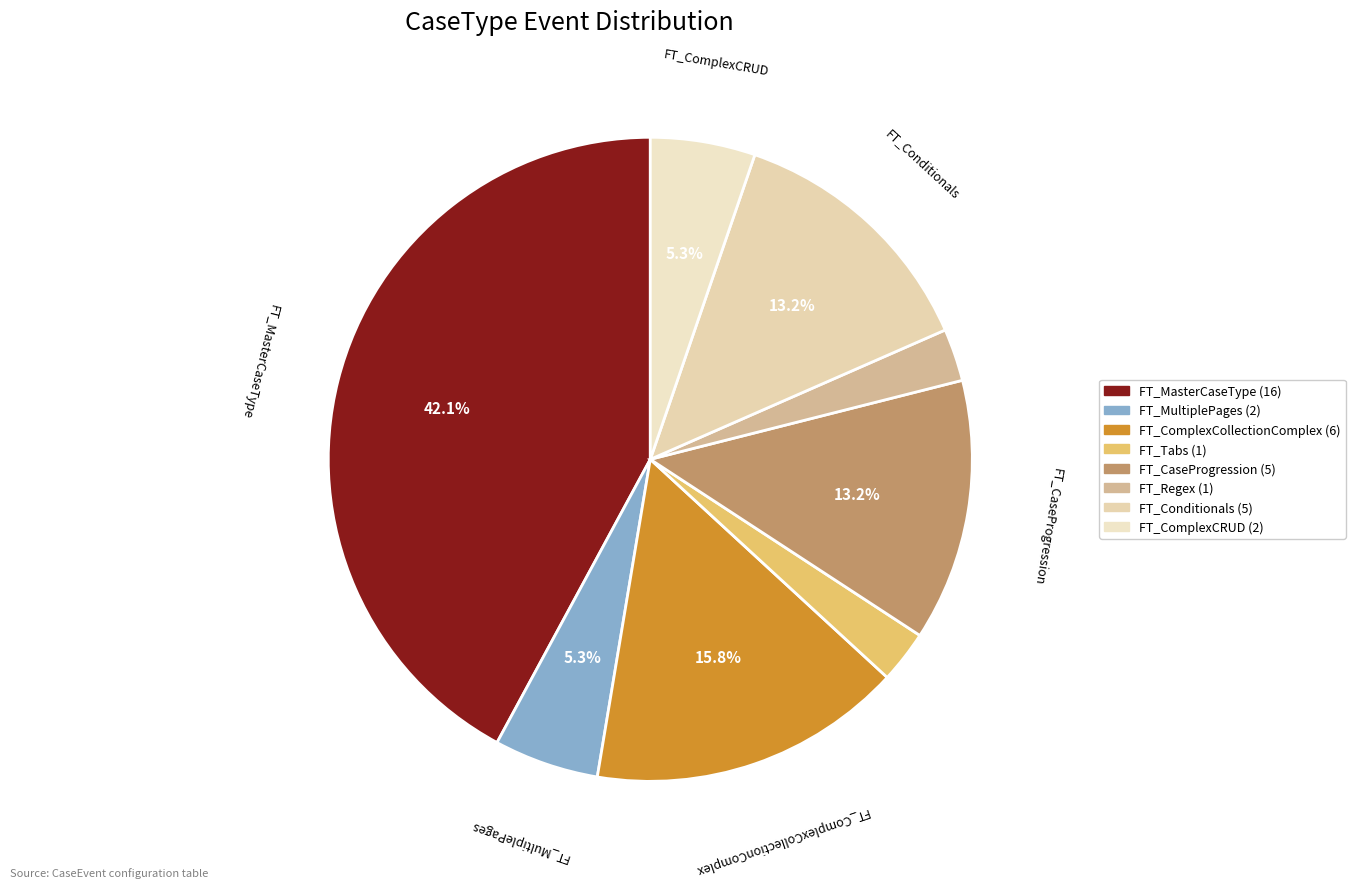

How many segments does this pie chart have?

8